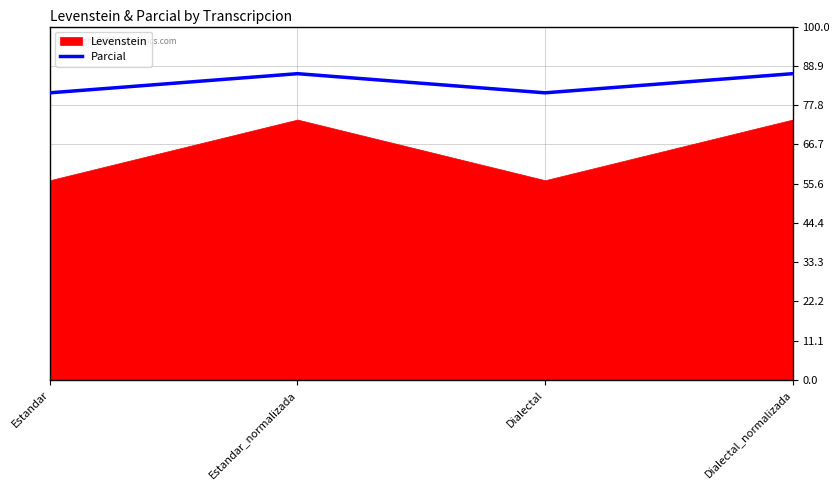

At which category does Parcial reach its first local valley?

Dialectal